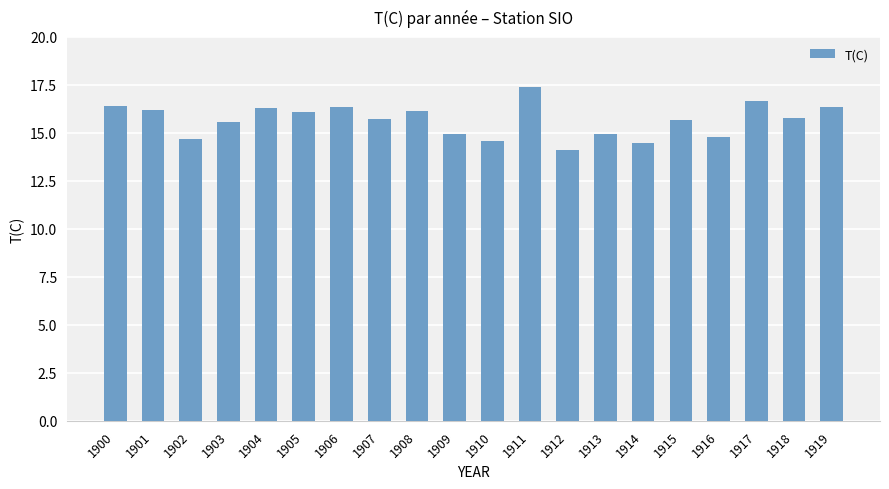

Are the bars grouped side by side (vs. stacked)?

No